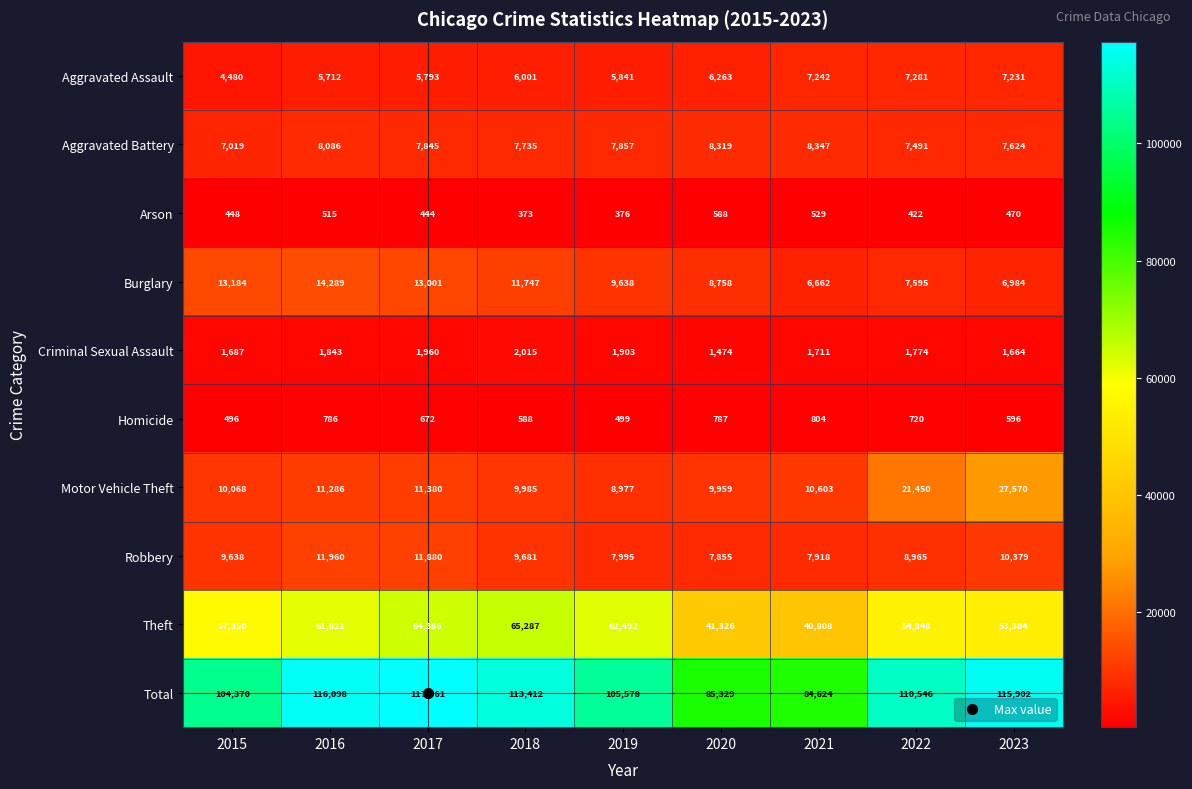

How many data points in Theft are less than 57350?

4